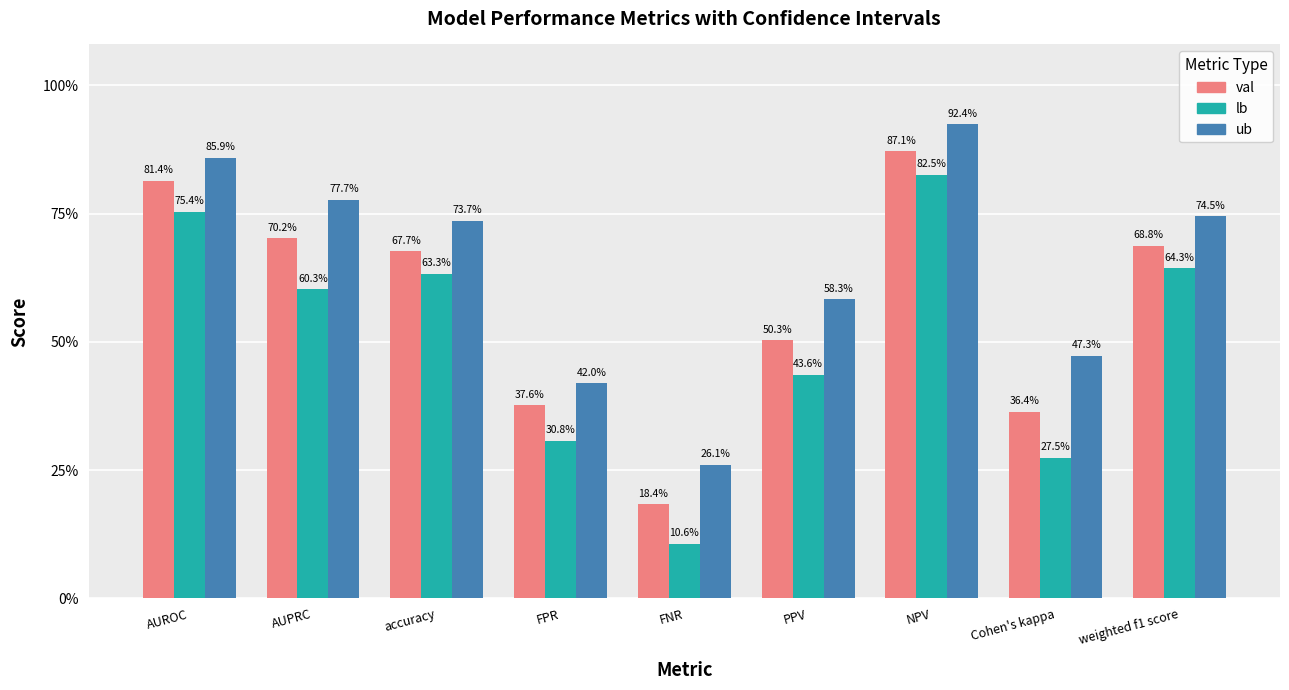

Which category has the lowest value in the ub series?

FNR